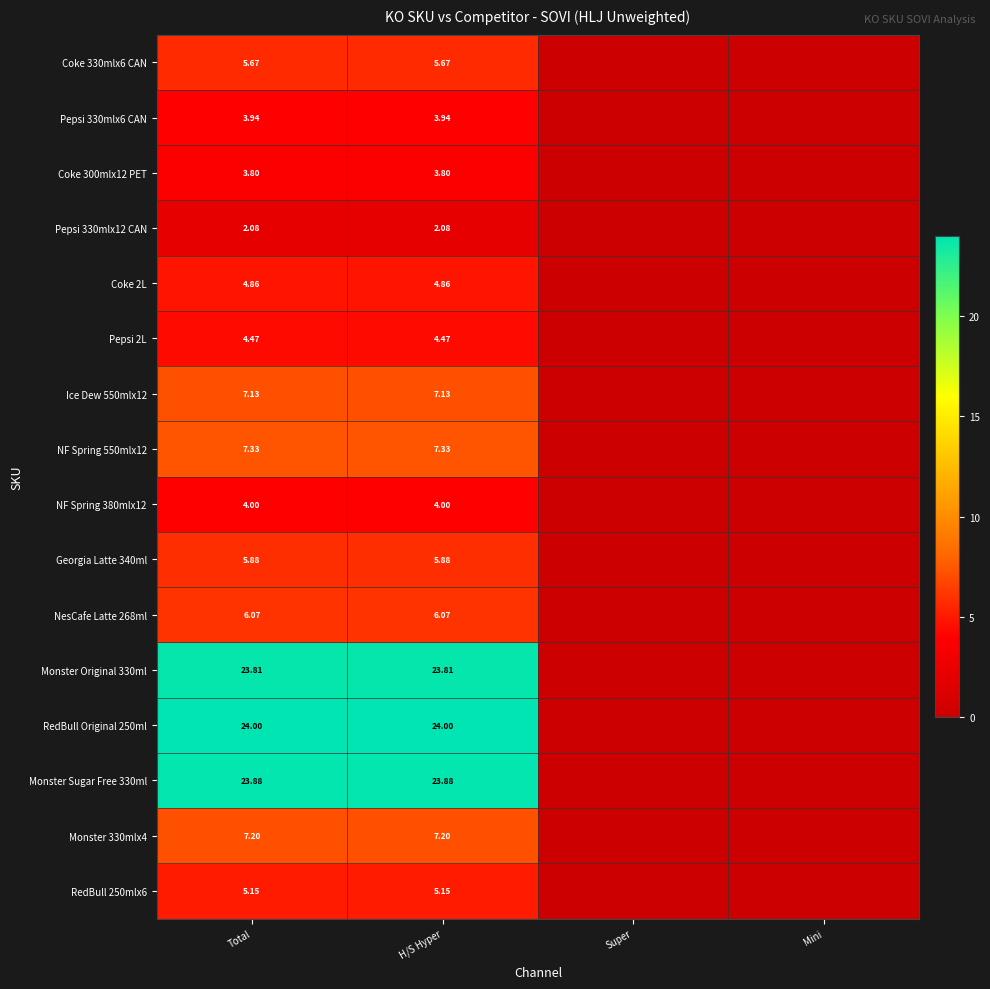

True or false: NF Spring 550mlx12 has a value of -4.0 at Super.

False